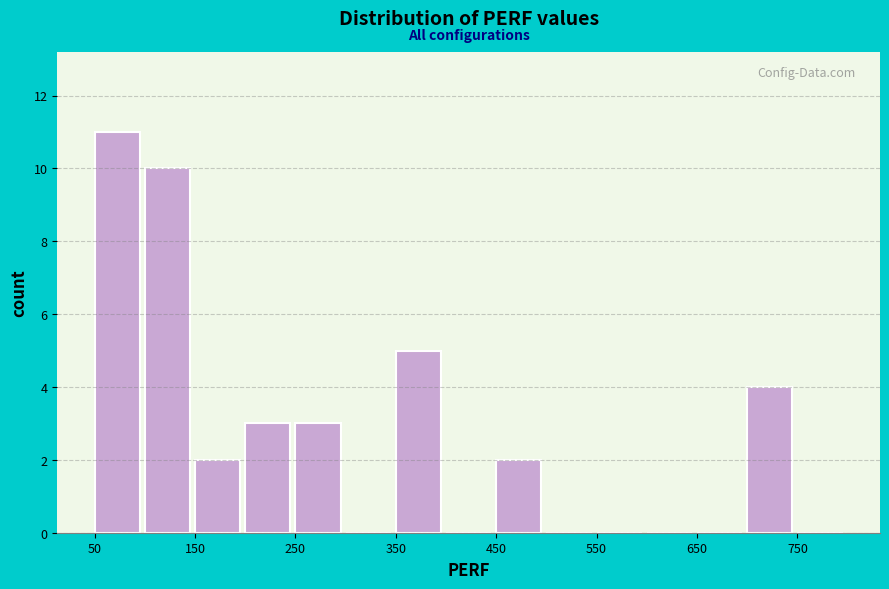

Over which range of the x-axis is the bar tallest?

50 to 100